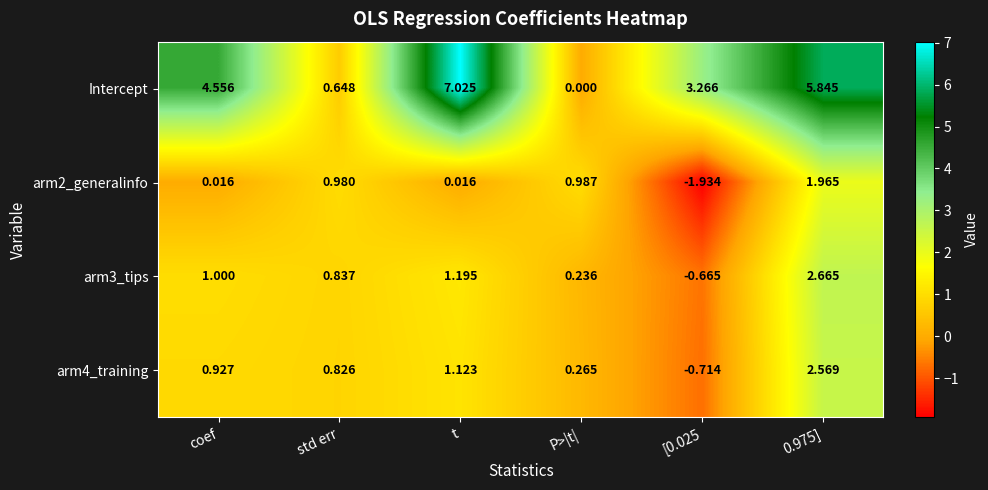

Count the number of categories in the chart.

6